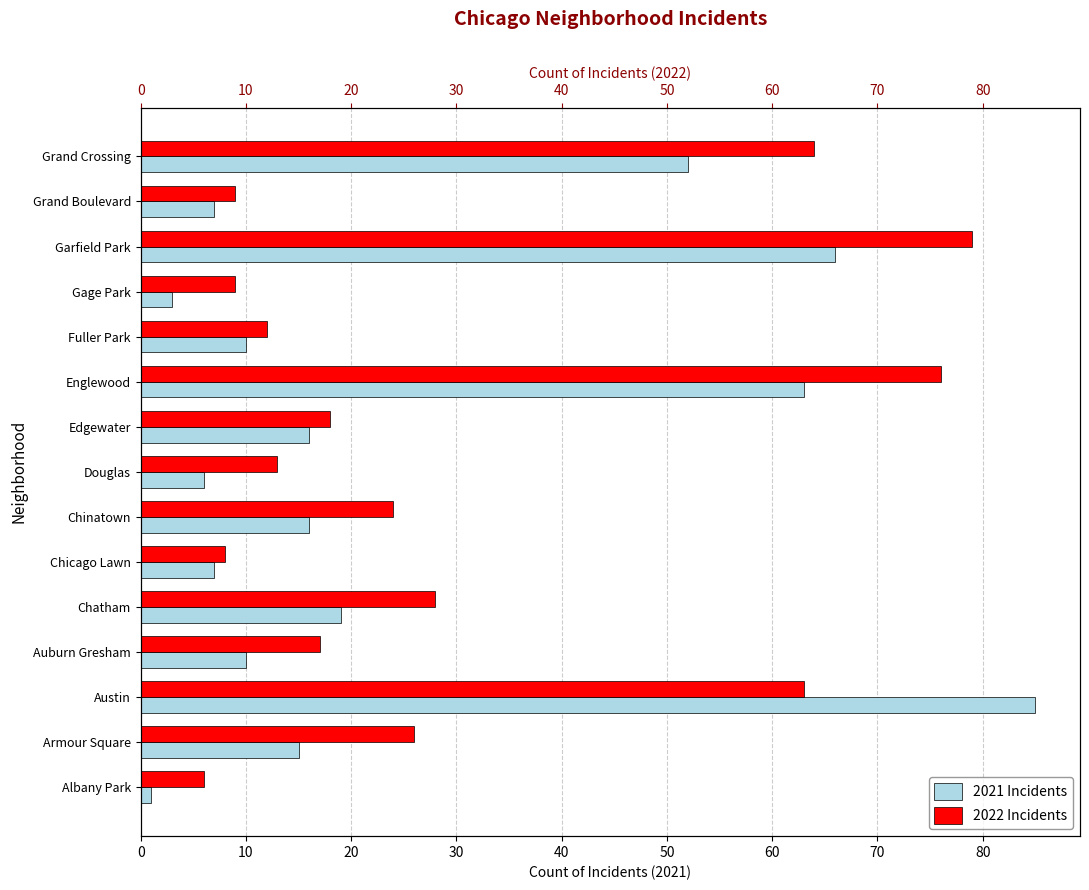

Does the chart contain any negative values?

No